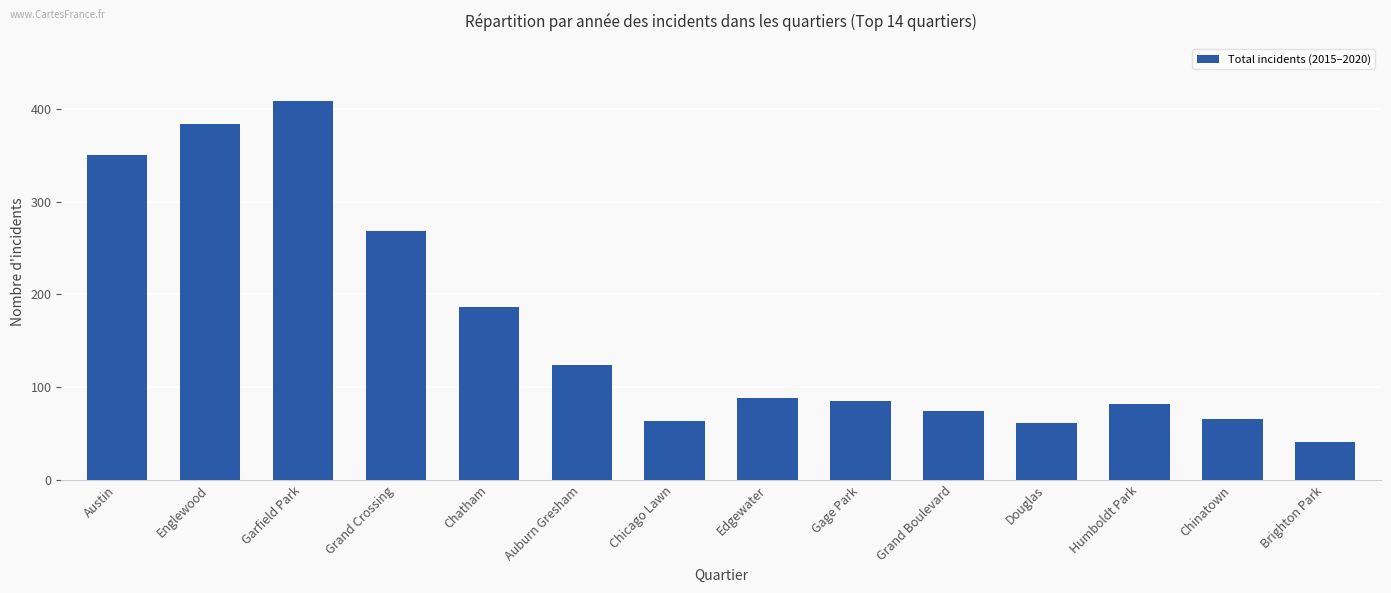

What is the label of the 6th bar from the right?

Gage Park